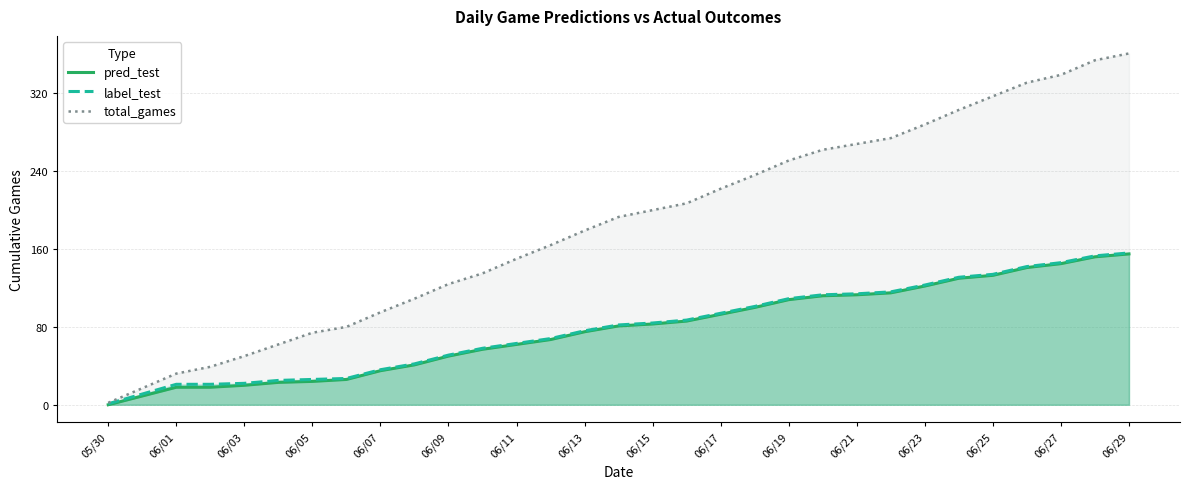

What is the difference between the highest and lowest values at 06/05?

50